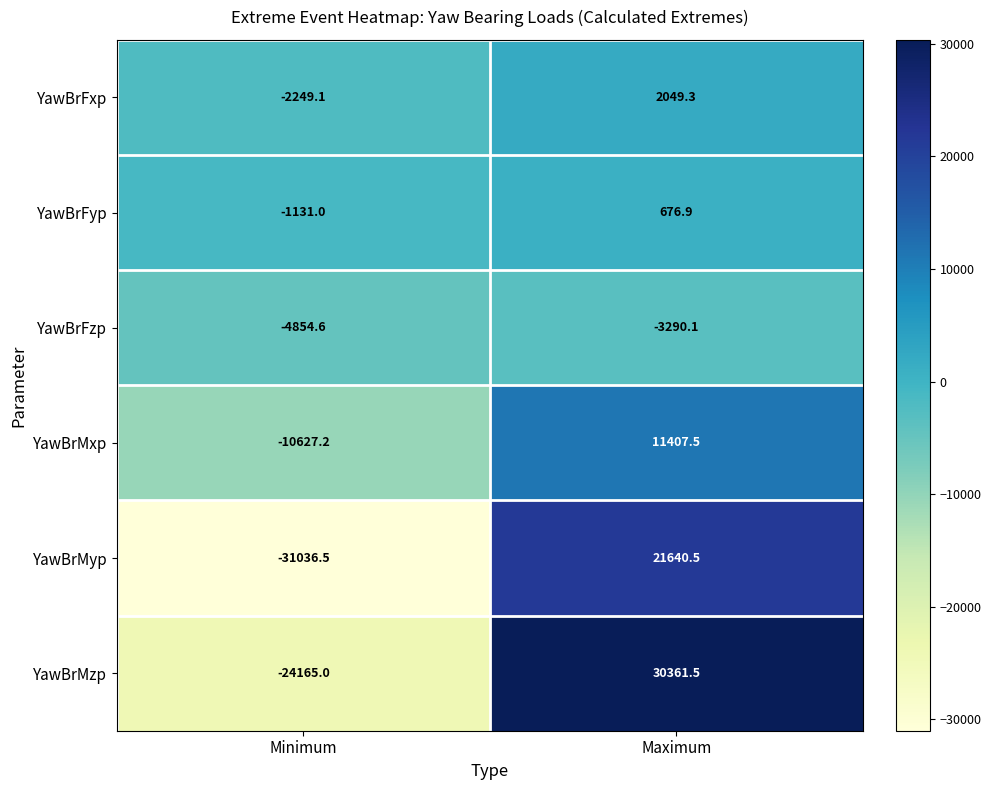

The YawBrMzp series shows 30361.5 at Maximum. True or false?

True